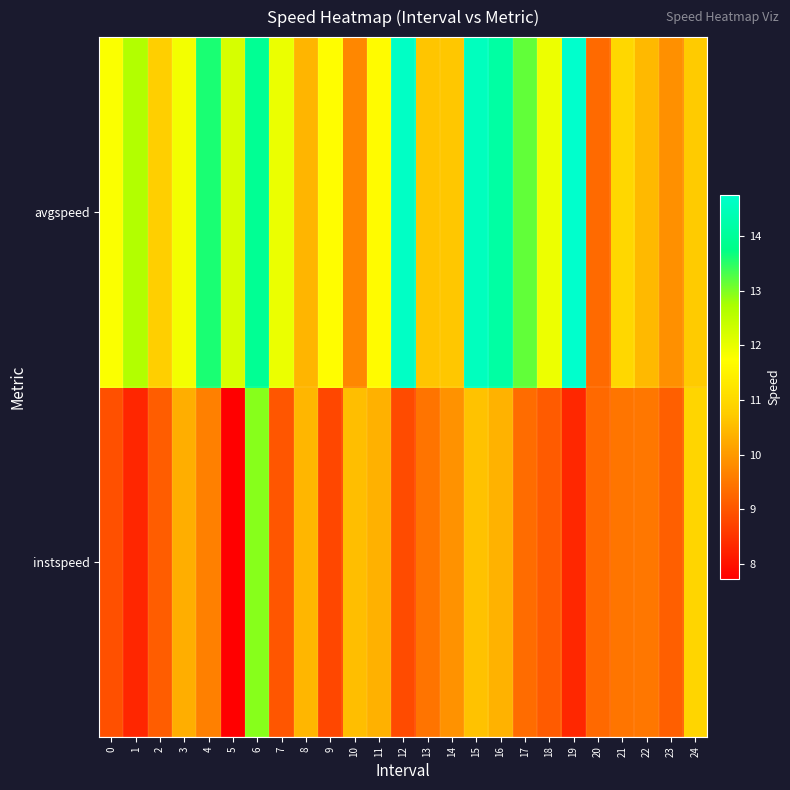

Reading left to right, list all the values displayed in this chart.

instspeed: 0=8.9	1=8.3	2=9.1	3=10.3	4=9.6	5=7.7	6=12.9	7=9.0	8=10.4	9=8.8	10=10.5	11=10.4	12=8.8	13=9.4	14=9.9	15=10.6	16=10.4	17=9.3	18=9.1	19=8.3	20=9.3	21=9.5	22=9.5	23=9.1	24=10.9
avgspeed: 0=11.8	1=12.7	2=10.8	3=11.9	4=13.6	5=12.2	6=13.9	7=12.0	8=10.4	9=11.7	10=9.7	11=11.7	12=14.7	13=10.6	14=10.7	15=14.5	16=14.2	17=13.2	18=12.0	19=14.7	20=9.3	21=11.0	22=10.5	23=9.9	24=10.7